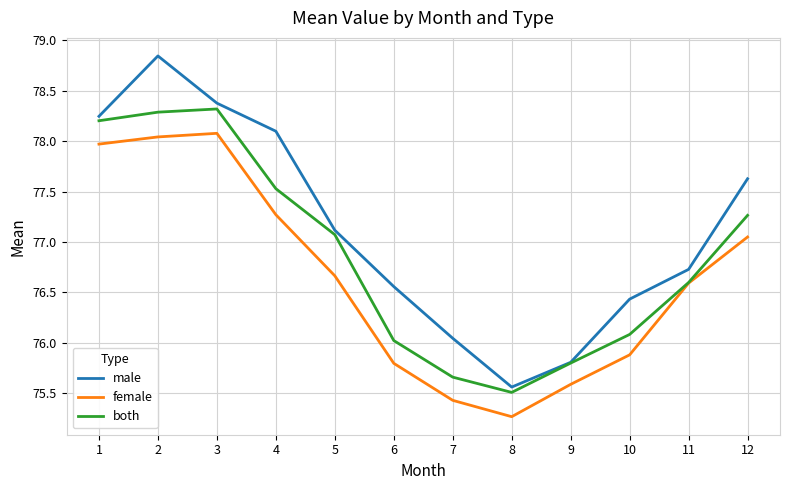

Is the value of female at 12 greater than the value of male at 3?

No